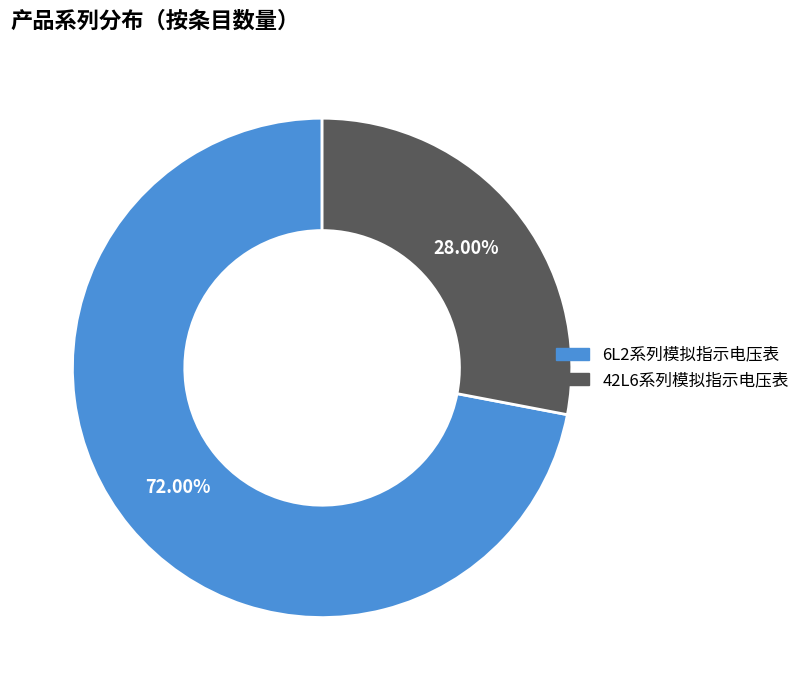

Do 42L6系列模拟指示电压表 and 6L2系列模拟指示电压表 together represent more than half of the pie?

Yes